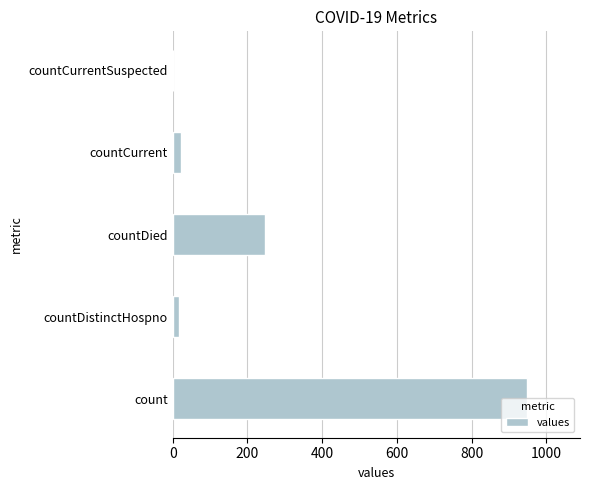

Which has a higher value, count or countCurrent?

count